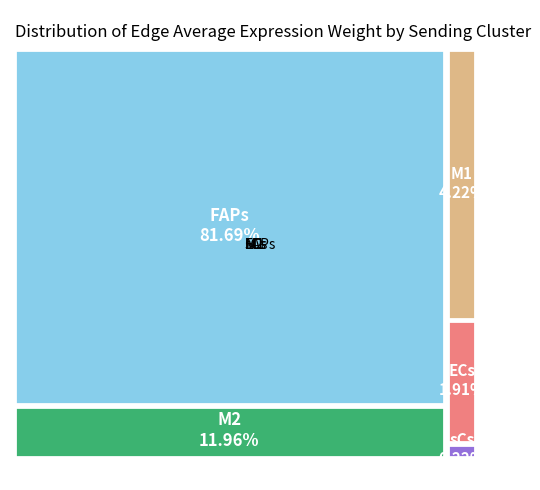

Is there a majority slice in this chart?

No